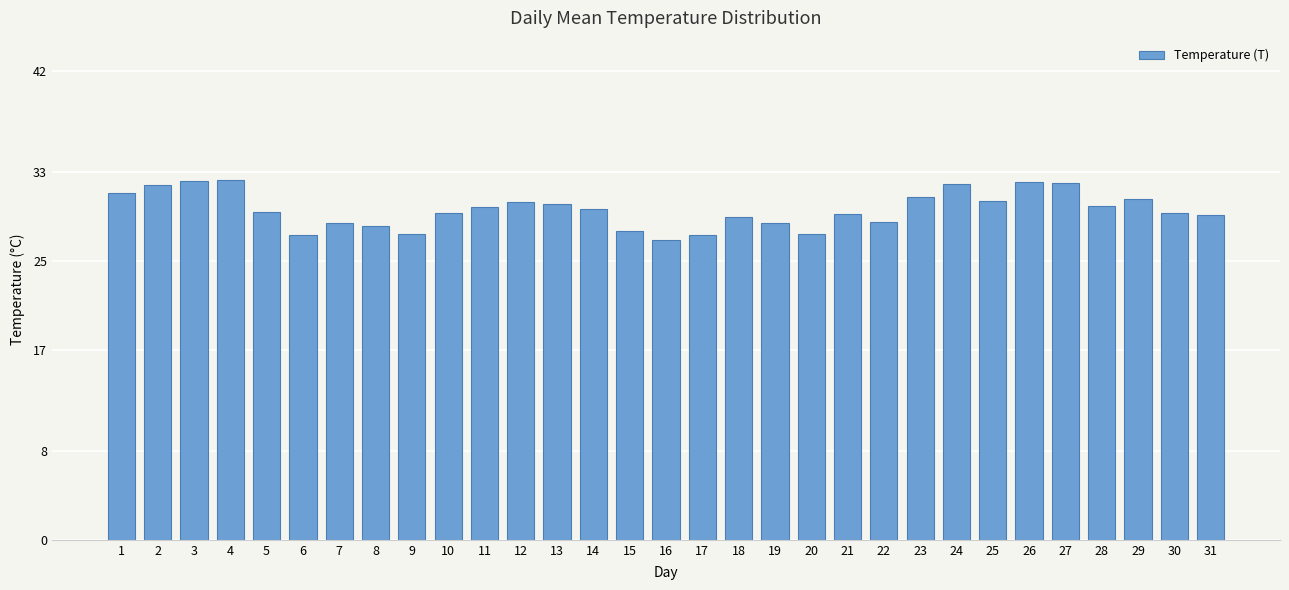

Does the chart contain stacked bars?

No